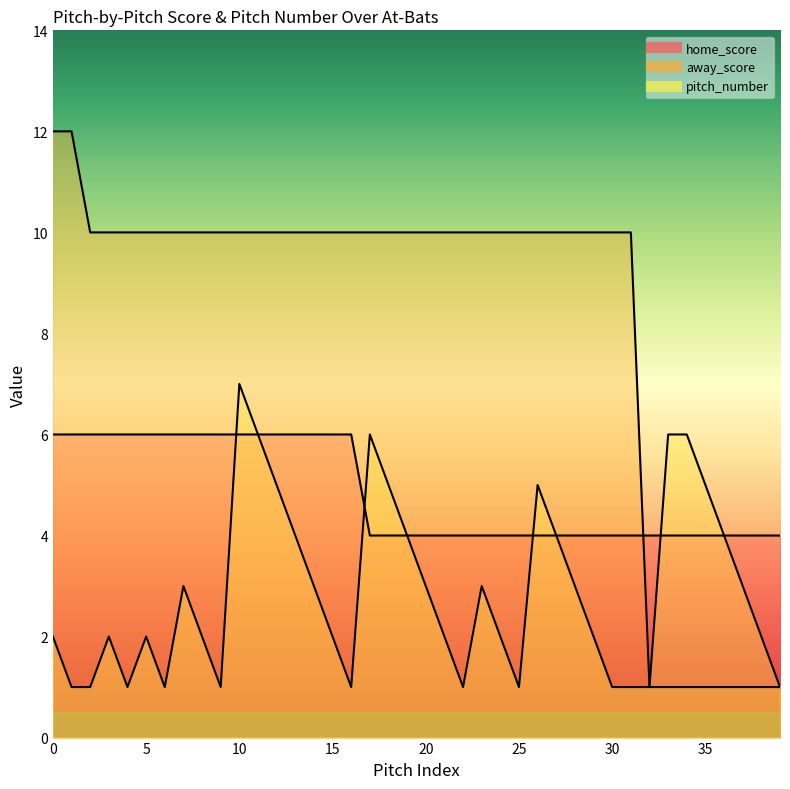

List the labels in order of away_score value, smallest first.

32, 33, 34, 35, 36, 37, 38, 39, 2, 3, 4, 5, 6, 7, 8, 9, 10, 11, 12, 13, 14, 15, 16, 17, 18, 19, 20, 21, 22, 23, 24, 25, 26, 27, 28, 29, 30, 31, 0, 1